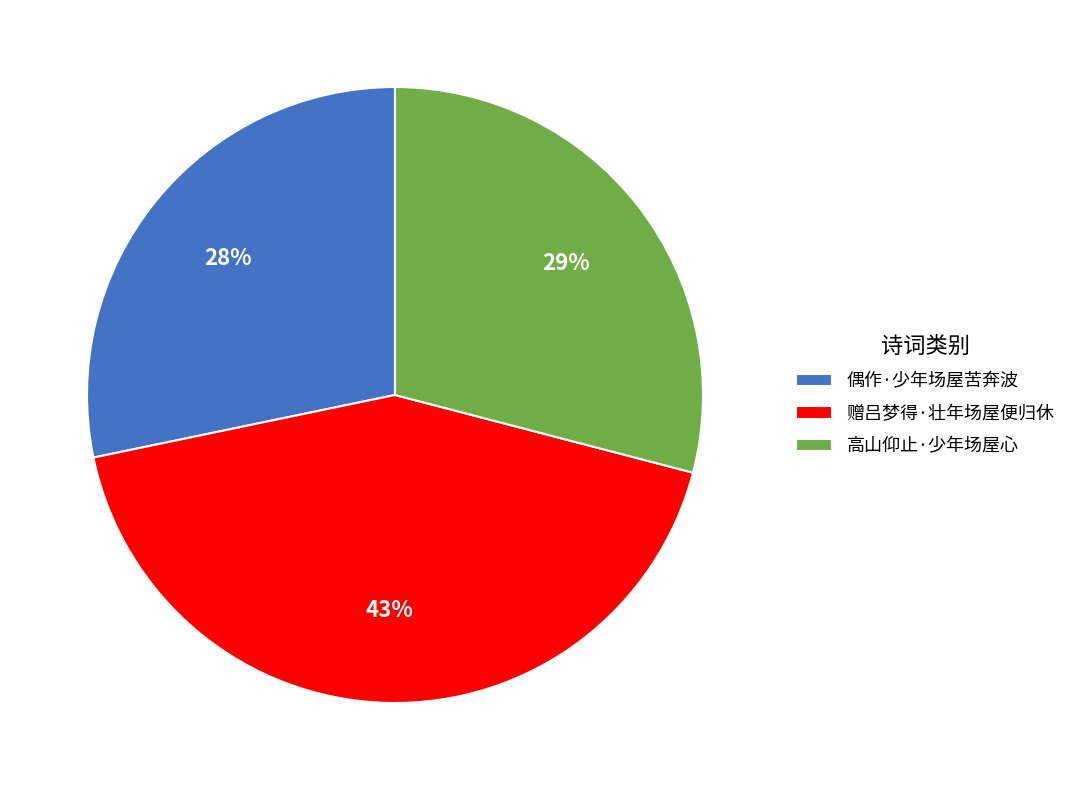

Combined, do 赠吕梦得·壮年场屋便归休 and 高山仰止·少年场屋心 account for over 50%?

Yes